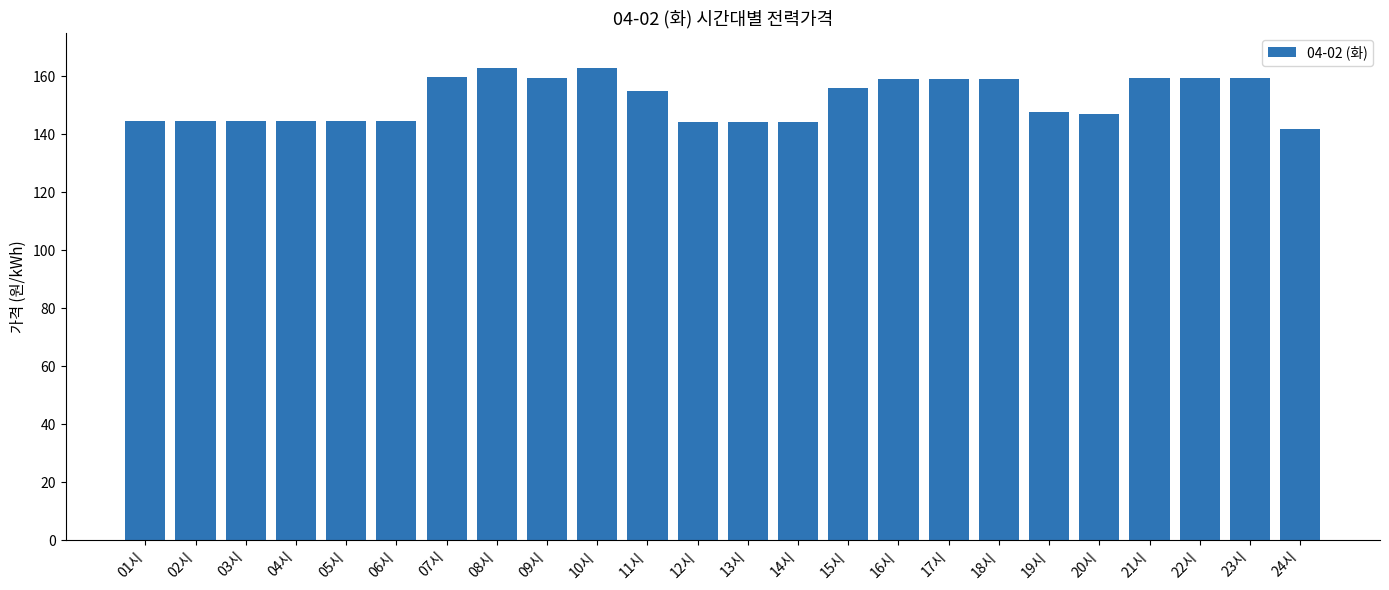

What is the ratio of the value at 14시 to the value at 07시?

0.9